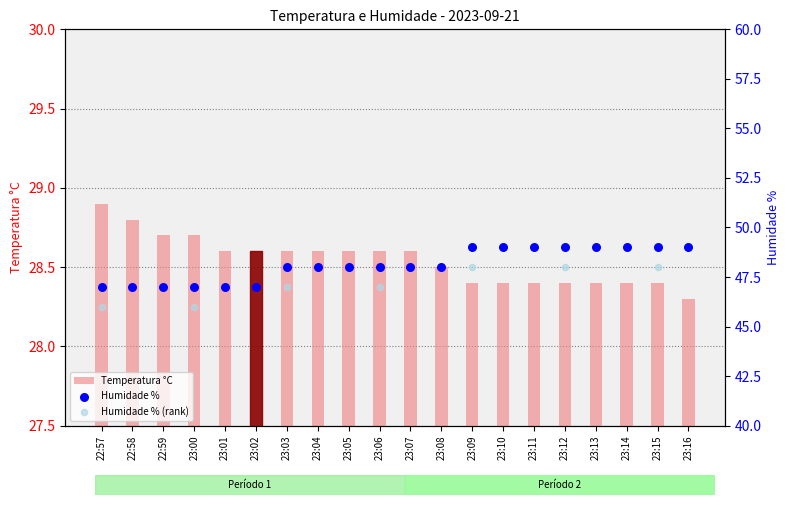

Approximately how many times larger is the value at 23:03 compared to 22:59?

1.0